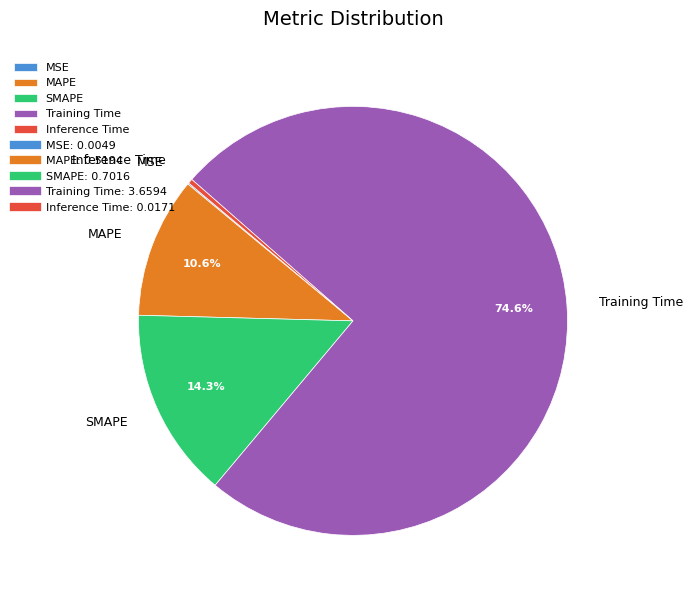

Does any single category account for the majority?

Yes